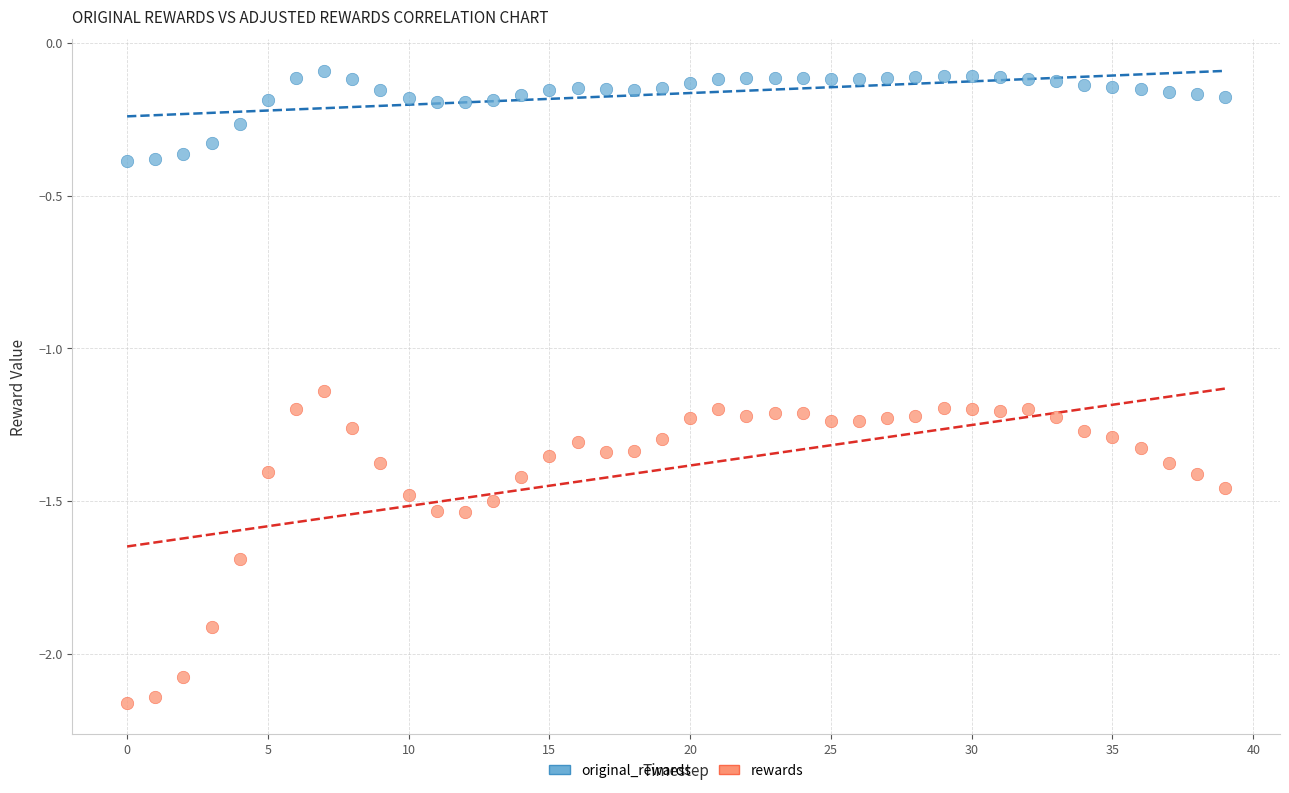

Across all data points, what is the range of Y values (max minus min)?

2.1